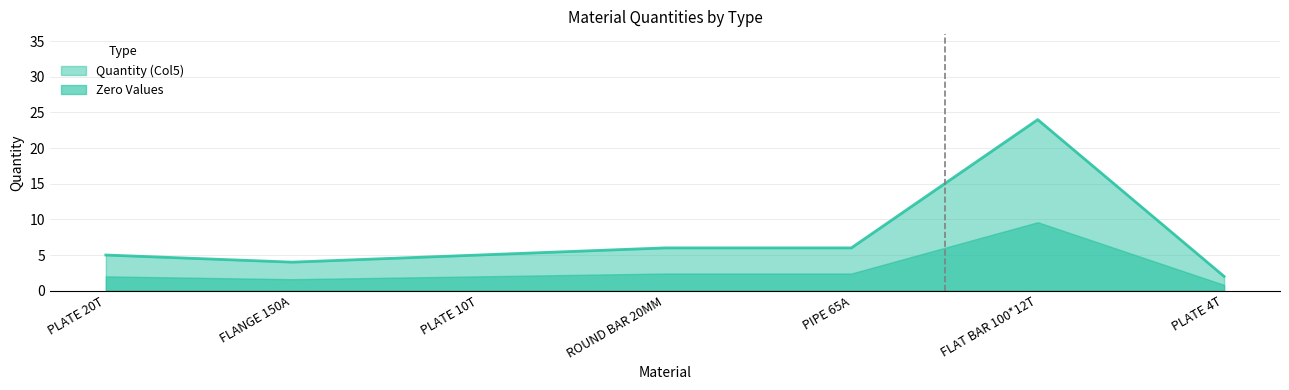

What value does the data have at ROUND BAR 20MM, to the nearest 5?

5